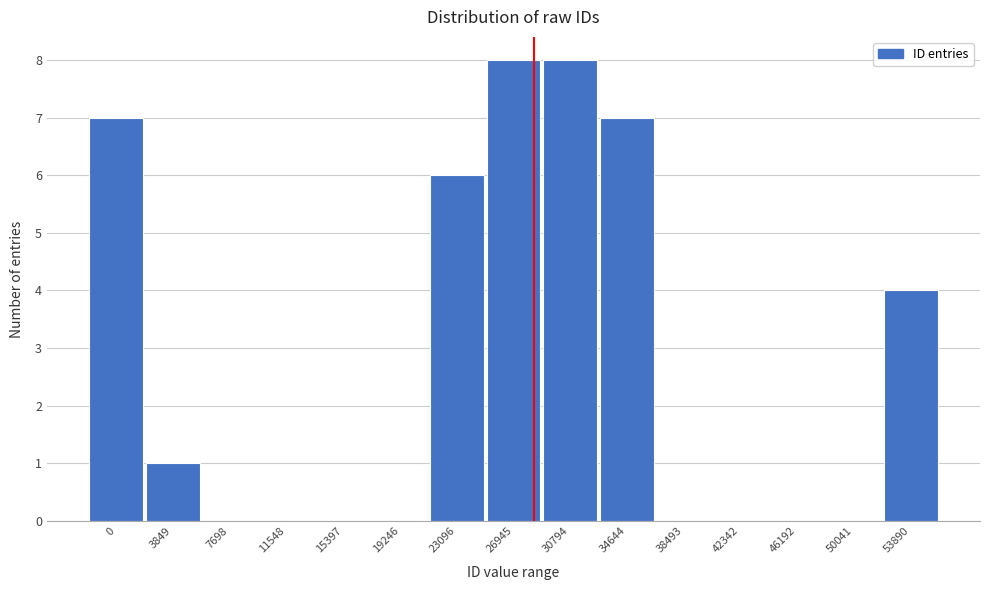

Reading right to left, list all the values displayed in this chart.

53890=4	50041=0	46192=0	42342=0	38493=0	34644=7	30794=8	26945=8	23096=6	19246=0	15397=0	11548=0	7698=0	3849=1	0=7